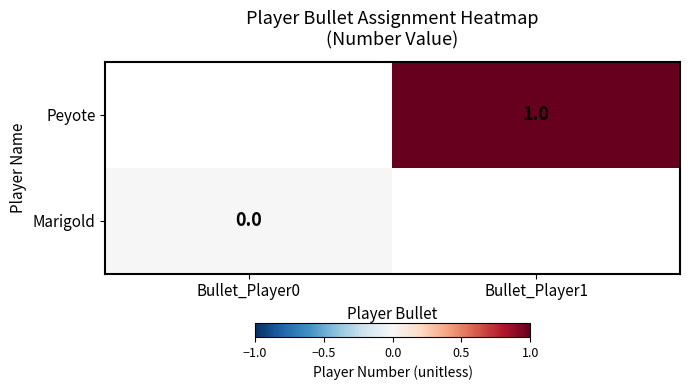

The value of Peyote at Bullet_Player1 is 1.7. True or false?

False